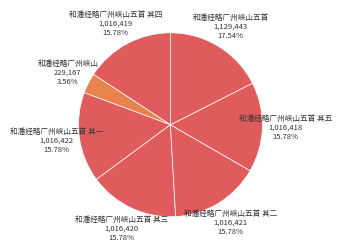

Which slice is the largest?

和潘经略广州峡山五首